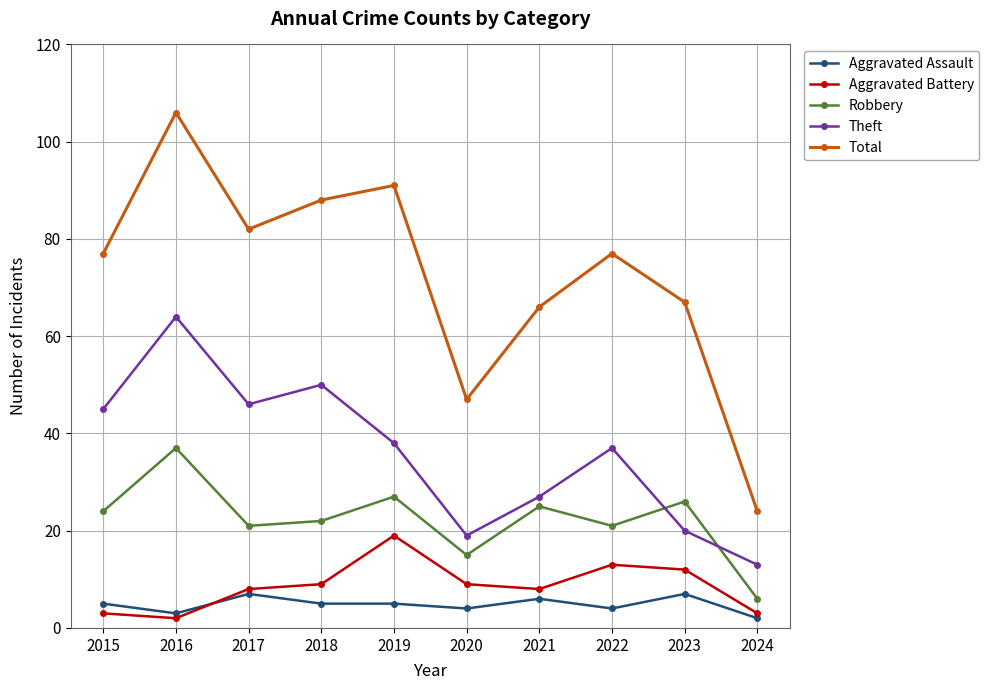

Reading right to left, transcribe all the data shown in this chart.

Aggravated Assault: 2024=2	2023=7	2022=4	2021=6	2020=4	2019=5	2018=5	2017=7	2016=3	2015=5
Aggravated Battery: 2024=3	2023=12	2022=13	2021=8	2020=9	2019=19	2018=9	2017=8	2016=2	2015=3
Robbery: 2024=6	2023=26	2022=21	2021=25	2020=15	2019=27	2018=22	2017=21	2016=37	2015=24
Theft: 2024=13	2023=20	2022=37	2021=27	2020=19	2019=38	2018=50	2017=46	2016=64	2015=45
Total: 2024=24	2023=67	2022=77	2021=66	2020=47	2019=91	2018=88	2017=82	2016=106	2015=77